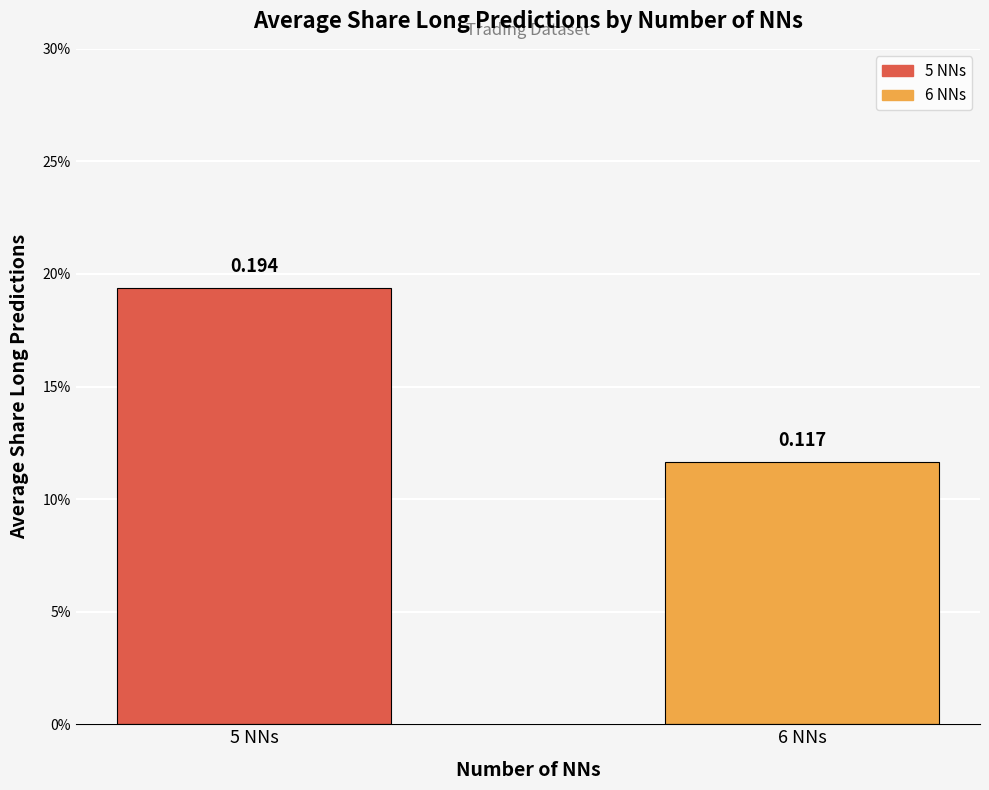

What is the approximate value at 5 NNs?

0.2